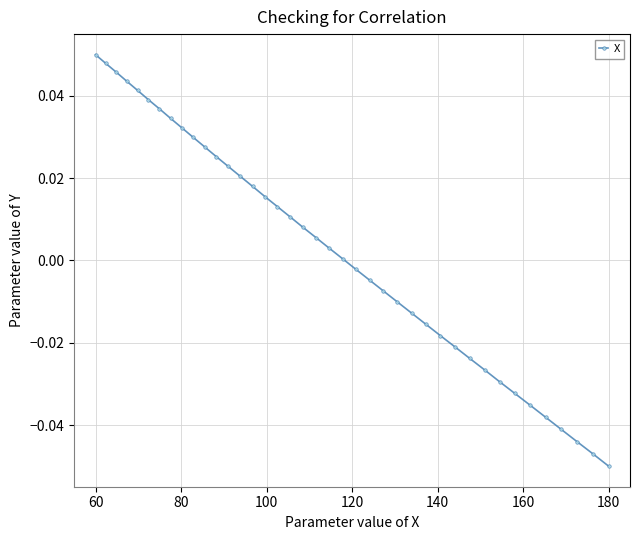

Reading left to right, transcribe all the data shown in this chart.

0.1	0.0	0.0	0.0	0.0	0.0	0.0	0.0	0.0	0.0	0.0	0.0	0.0	0.0	0.0	0.0	0.0	0.0	0.0	0.0	0.0	0.0	-0.0	-0.0	-0.0	-0.0	-0.0	-0.0	-0.0	-0.0	-0.0	-0.0	-0.0	-0.0	-0.0	-0.0	-0.0	-0.0	-0.0	-0.1